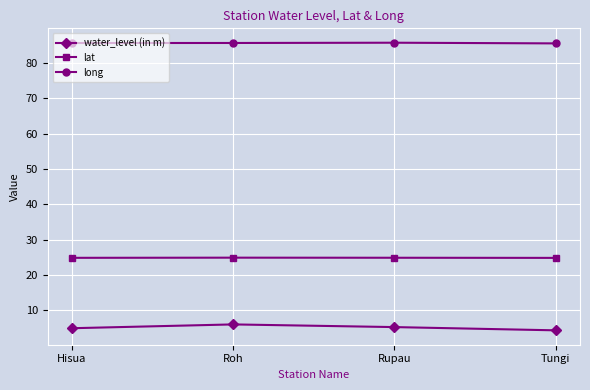

The long series shows 47.8 at Rupau. True or false?

False